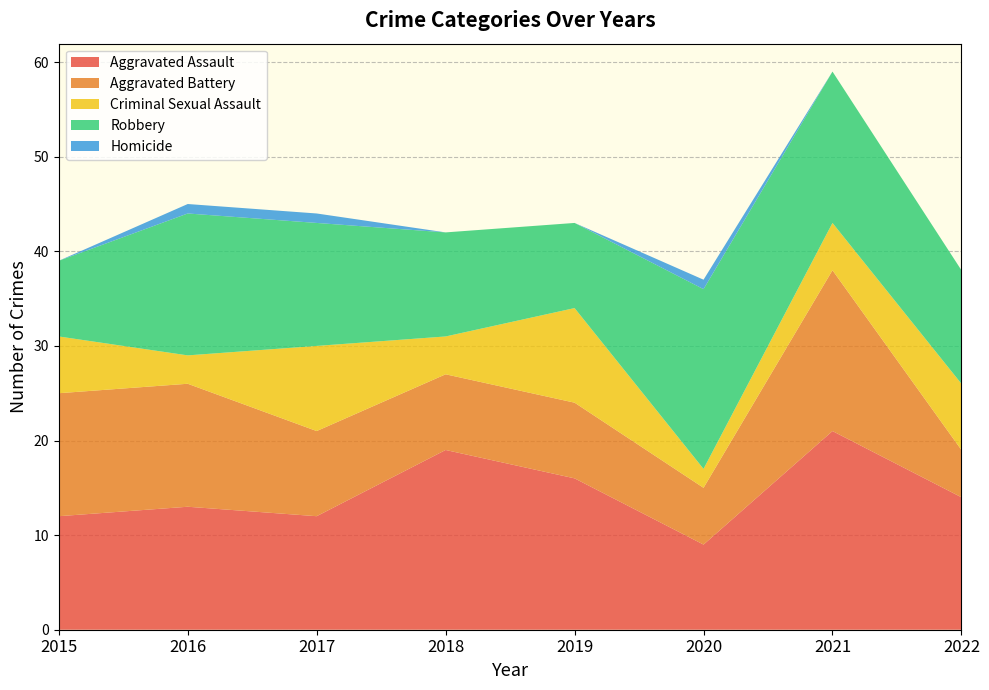

Reading left to right, what are all the values shown in this chart?

Aggravated Assault: 12	13	12	19	16	9	21	14
Aggravated Battery: 13	13	9	8	8	6	17	5
Criminal Sexual Assault: 6	3	9	4	10	2	5	7
Robbery: 8	15	13	11	9	19	16	12
Homicide: 0	1	1	0	0	1	0	0